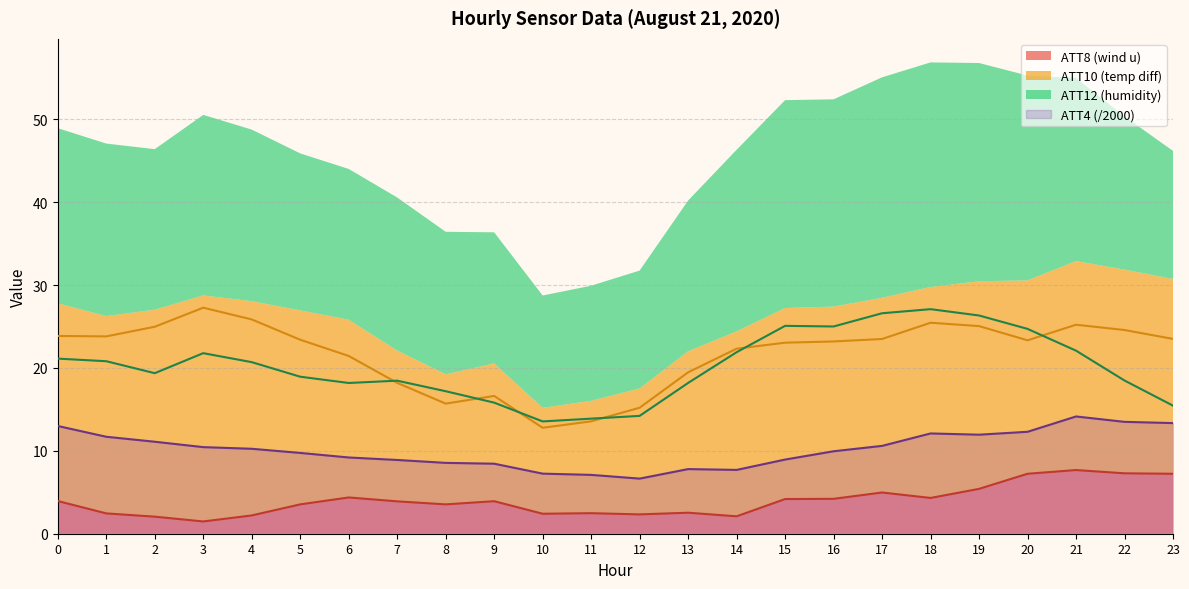

Count the number of categories in the chart.

24